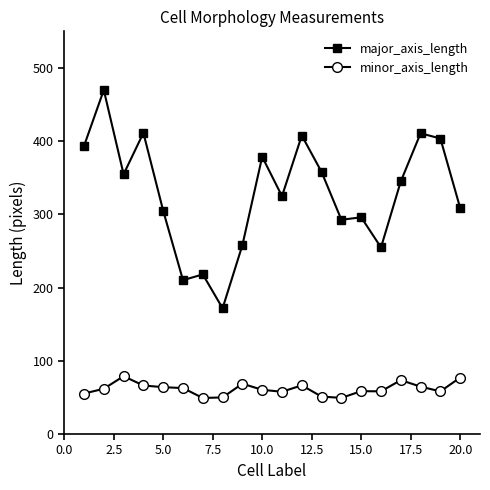

What is the lowest value of the major_axis_length series?

171.8